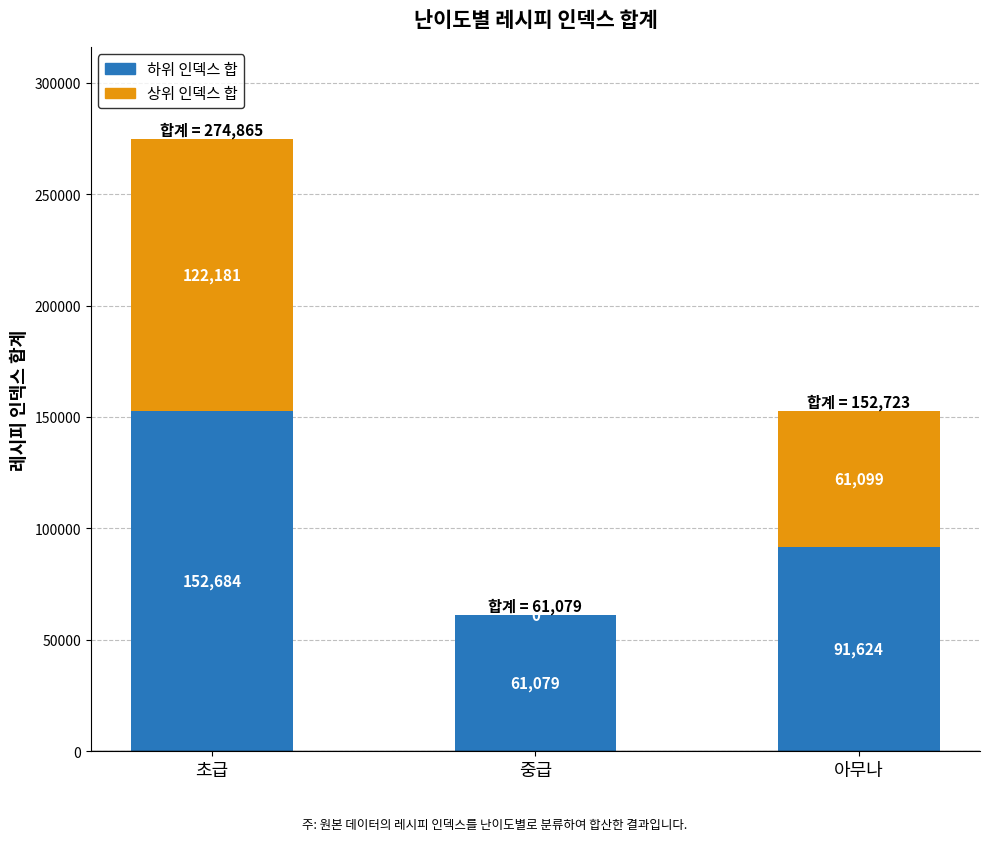

Reading left to right, transcribe the values for 하위 인덱스 합.

초급=152684	중급=61079	아무나=91624